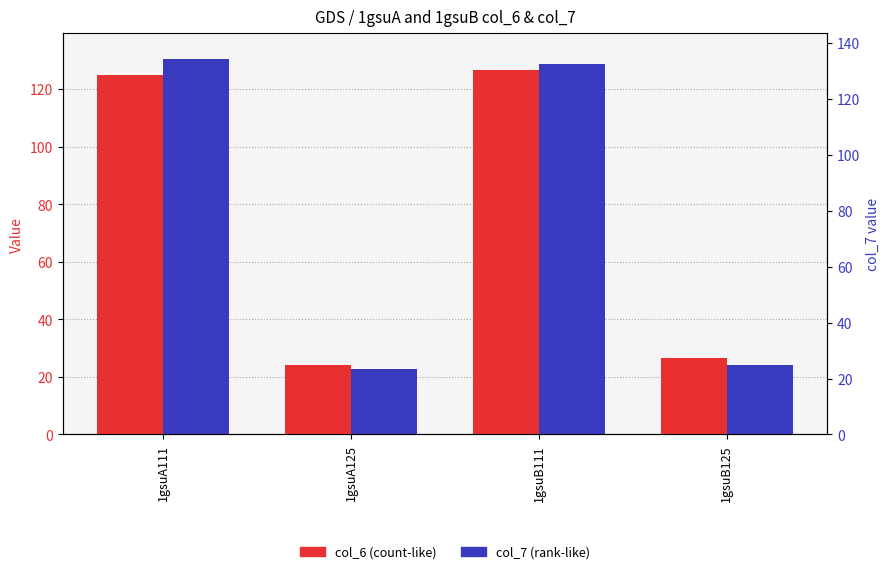

How many distinct data groups are displayed?

2